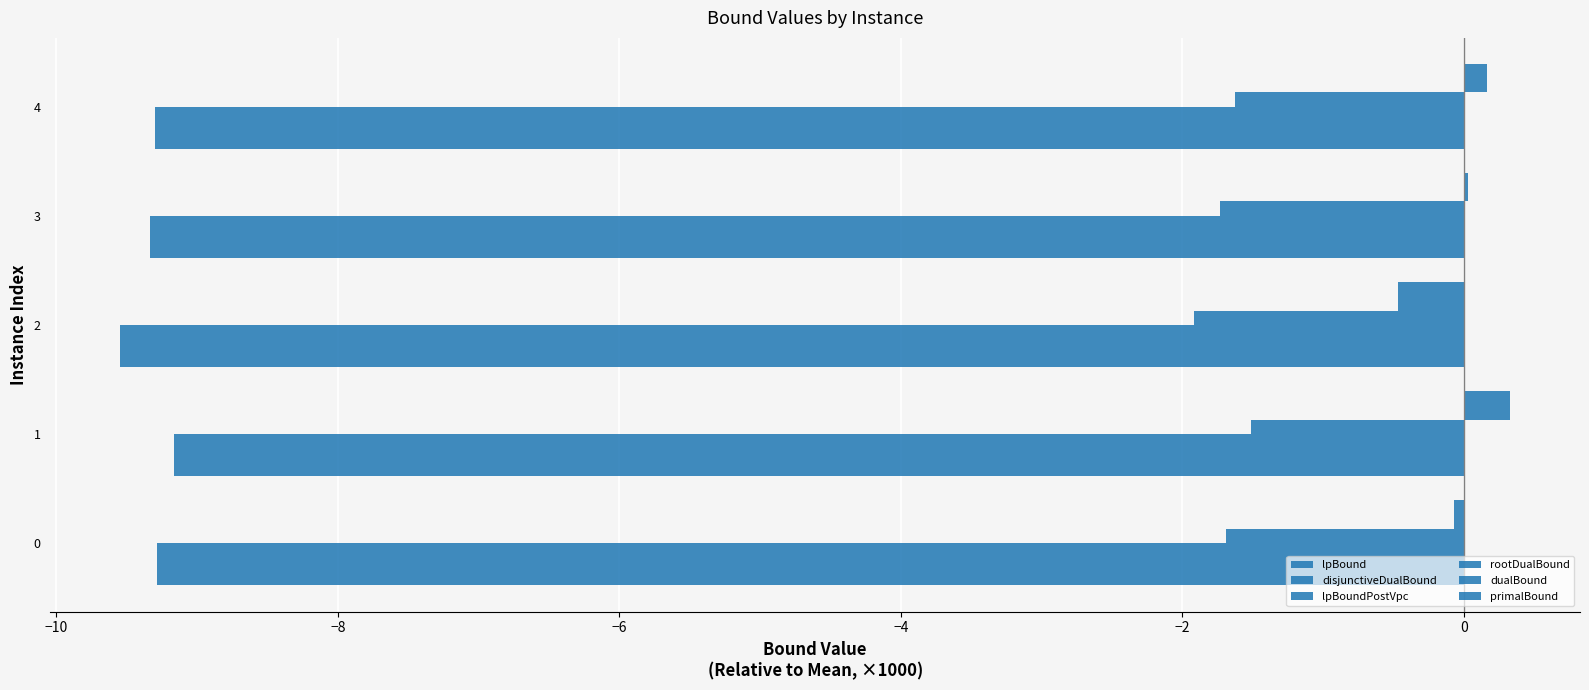

Count the number of data series in this chart.

6